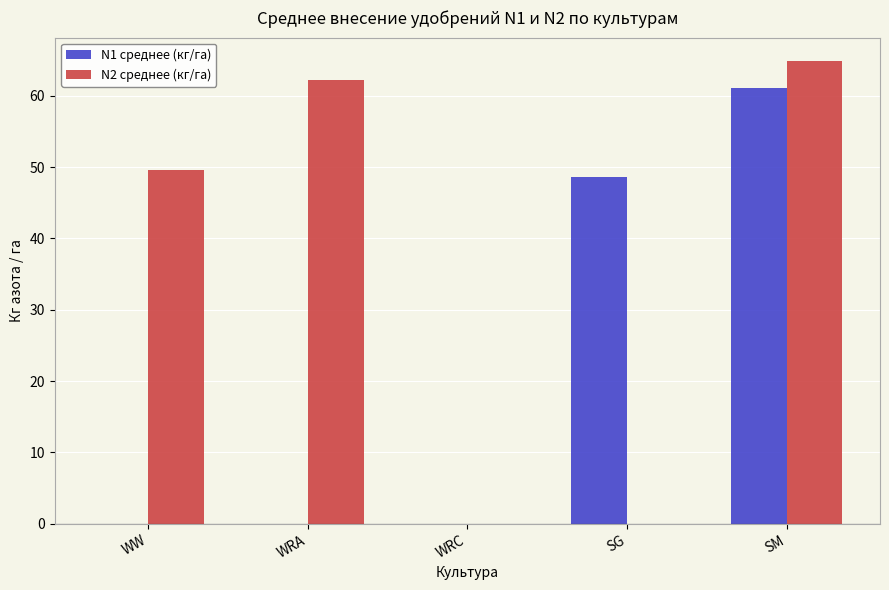

How many groups of bars are there?

5